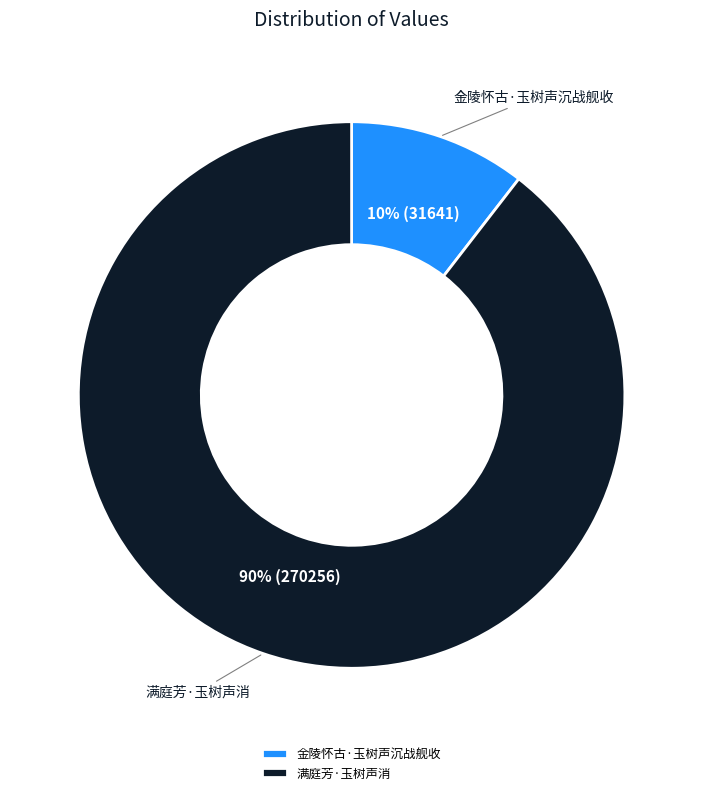

Which slice represents more than half of the pie?

满庭芳·玉树声消